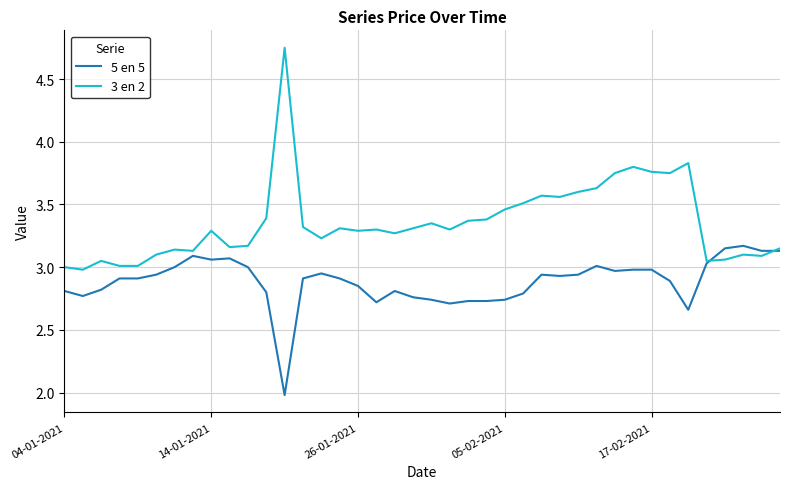

Which series has the widest spread of values?

3 en 2